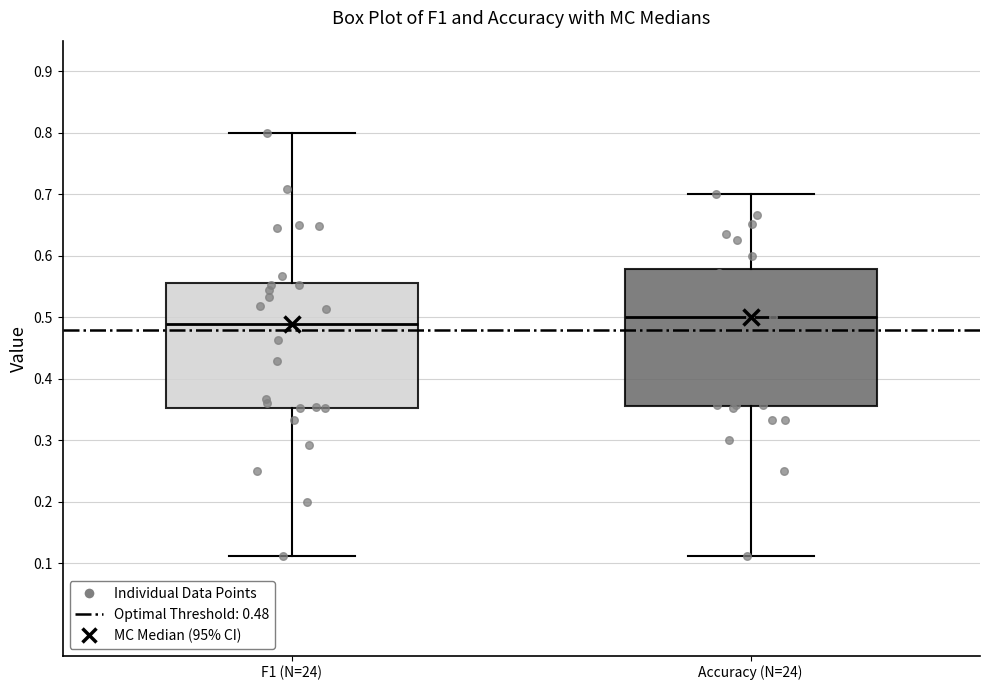

Which box is the tallest, from its lower edge to its upper edge?

Accuracy (N=24)